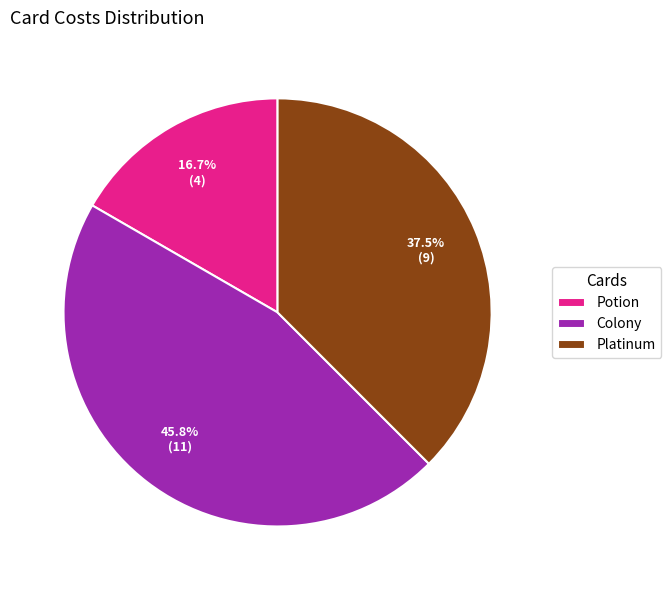

What is the total percentage of Platinum and Colony?

83.3%